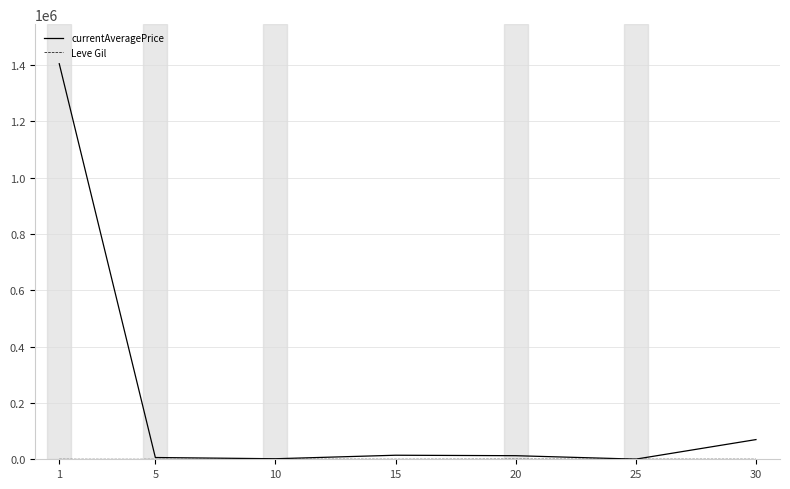

Between 1 and 10, which series saw the biggest shift?

currentAveragePrice